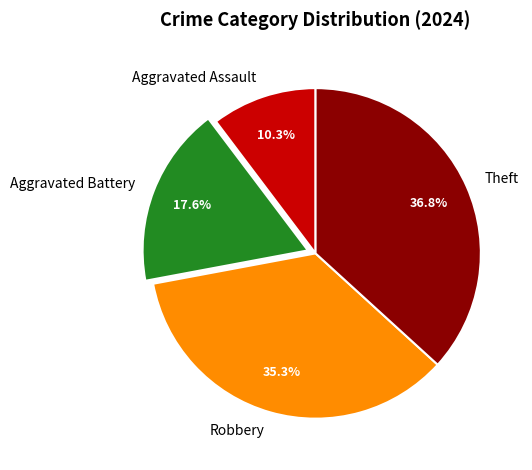

Is there any slice that represents more than half of the pie?

No